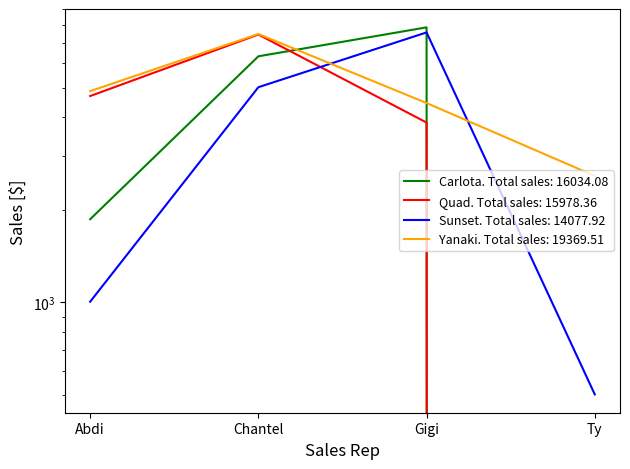

Between Abdi and Gigi, which series saw the biggest shift?

Sunset